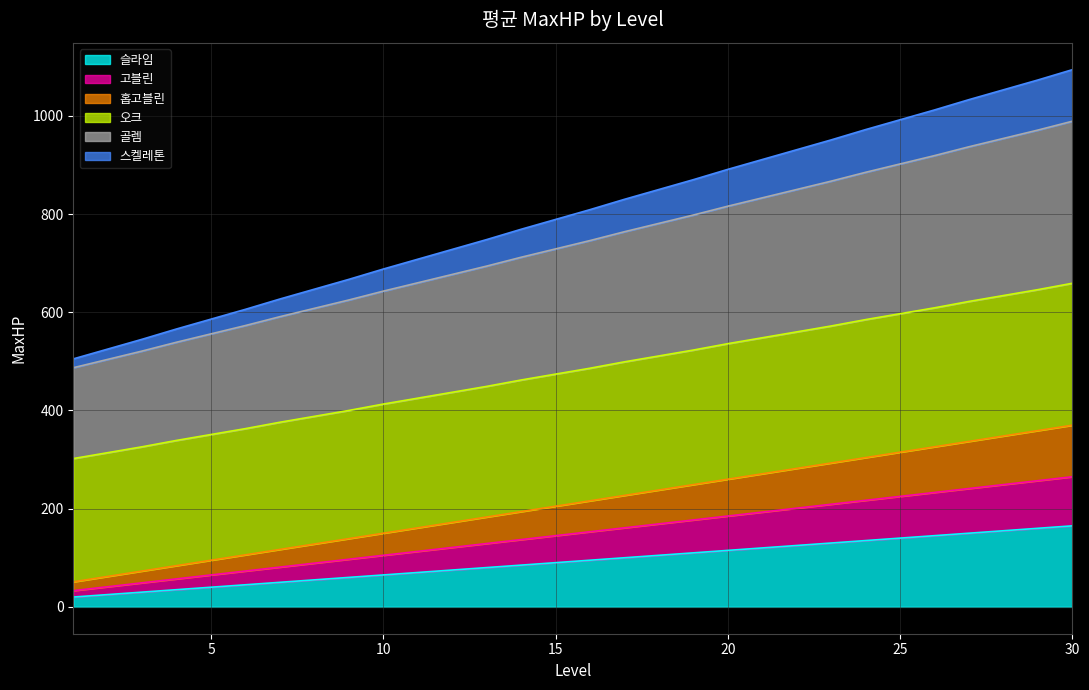

The value of 홉고블린 at 30 is 370. True or false?

True